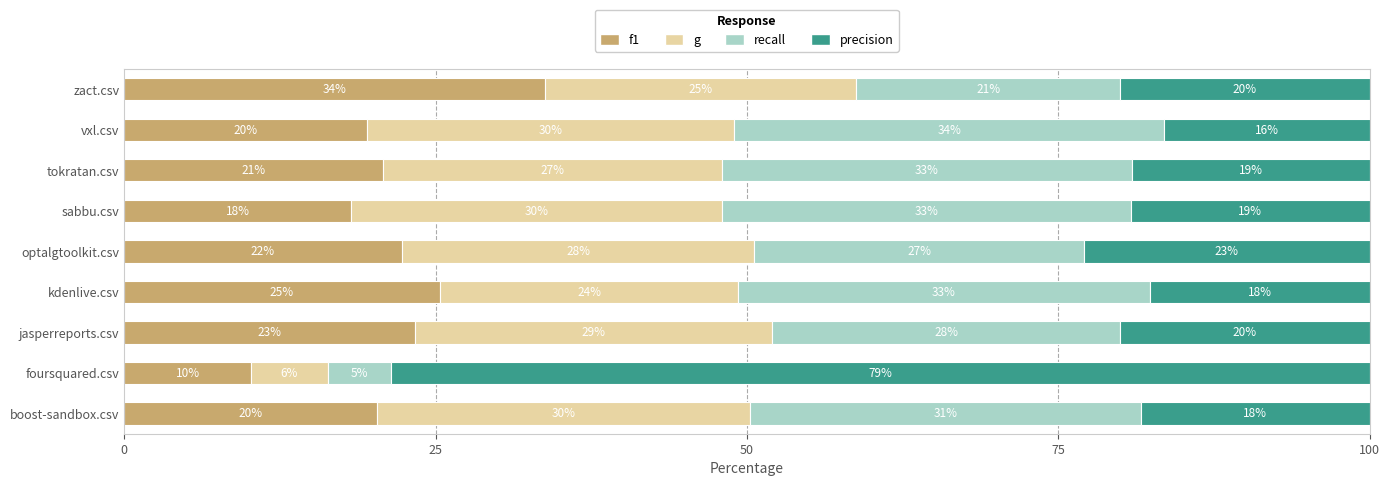

What is the lowest value of the f1 series?

10.2